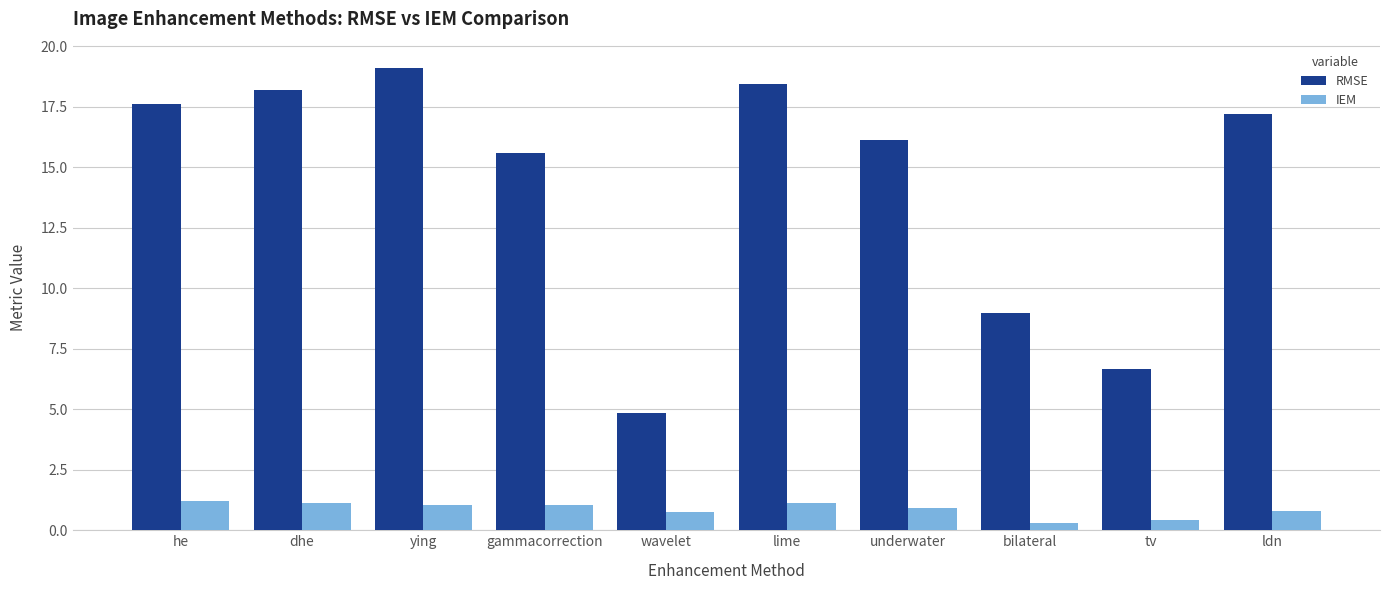

At which category does the chart reach its peak across all series?

ying